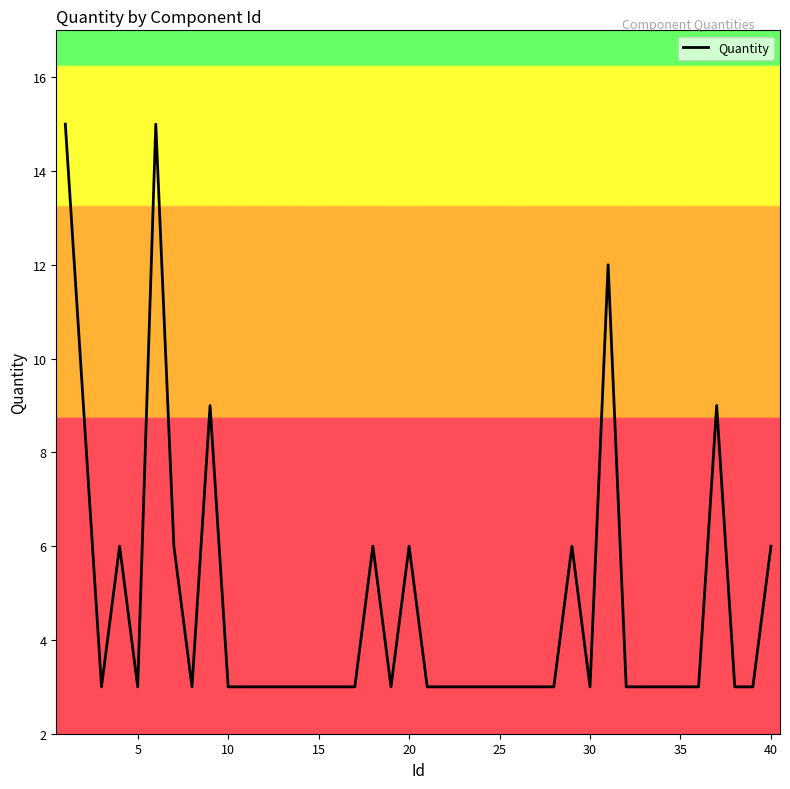

What is the greatest value displayed?

15